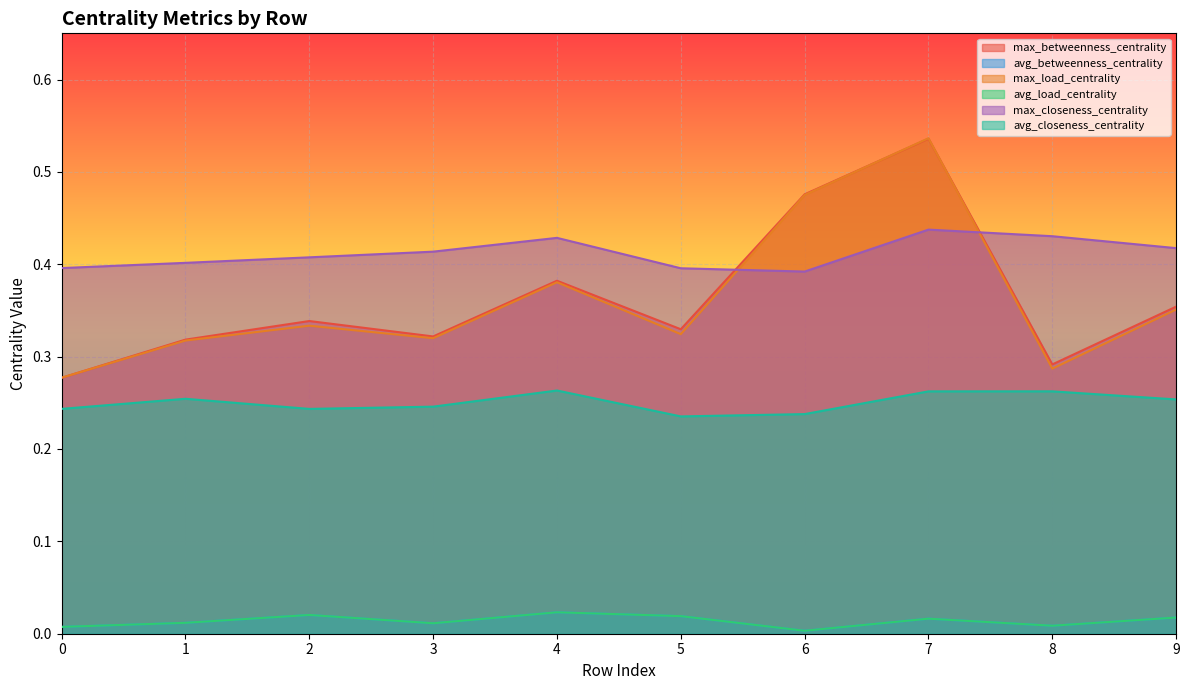

Which series has the widest spread of values?

max_load_centrality